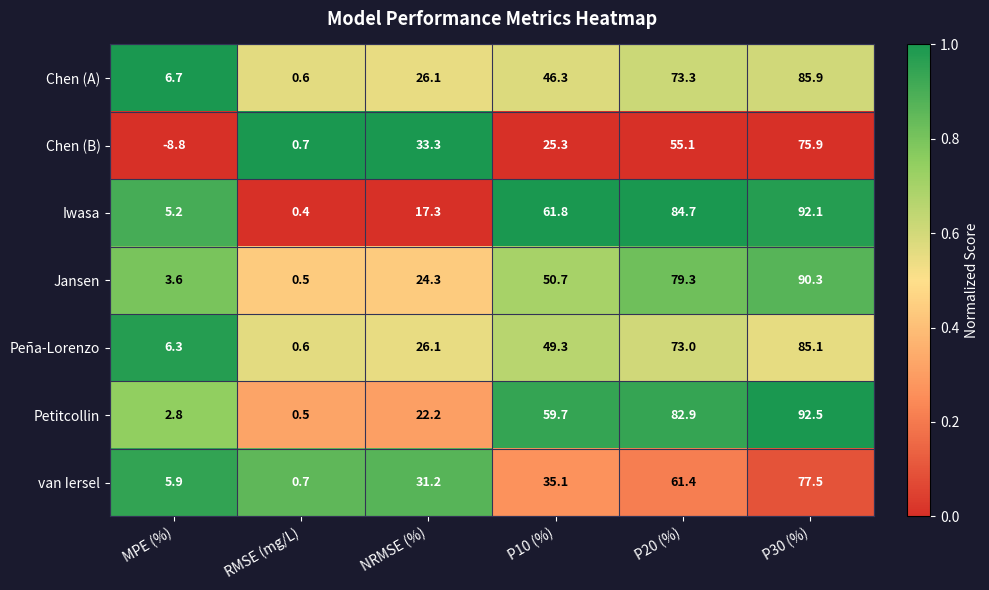

What is the total value across all series at MPE (%)?

21.7